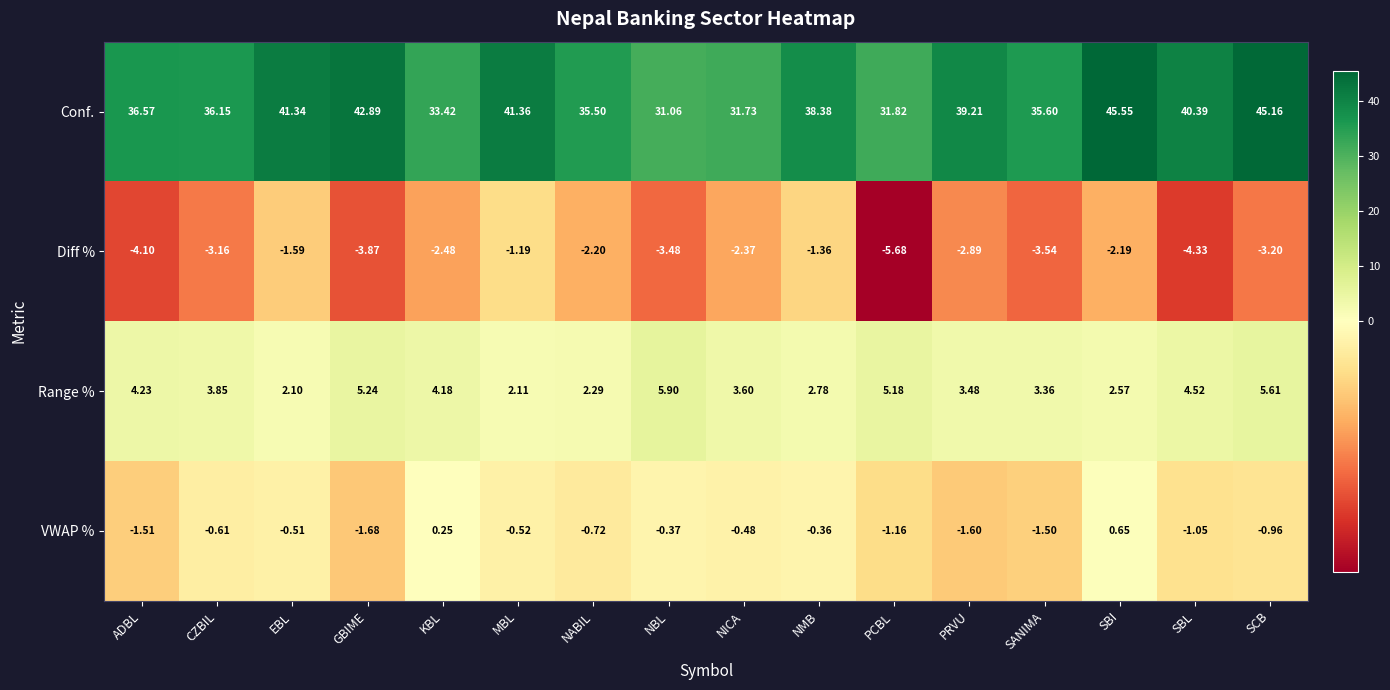

How many negative values does the VWAP % series have?

14